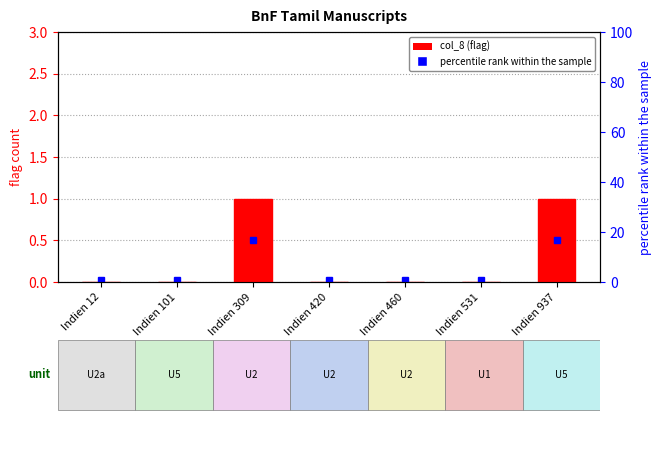

Reading right to left, extract all data points from this chart.

Indien 937=1	Indien 531=0	Indien 460=0	Indien 420=0	Indien 309=1	Indien 101=0	Indien 12=0